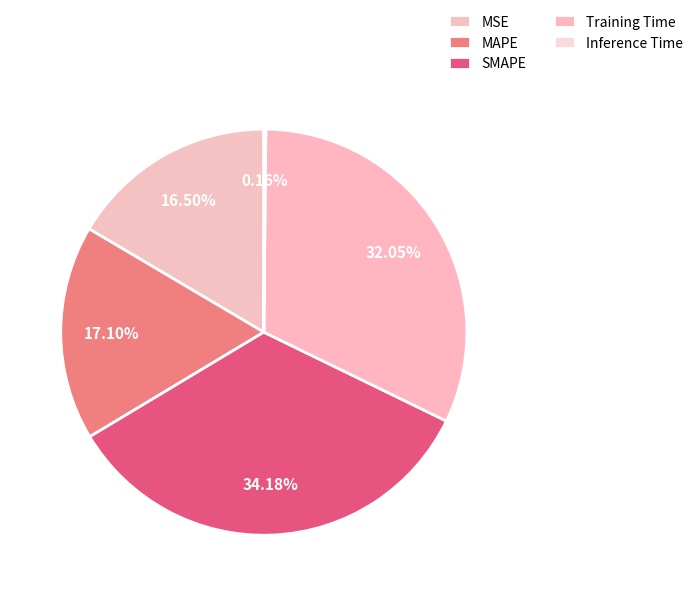

Which category has the biggest portion of the pie?

SMAPE